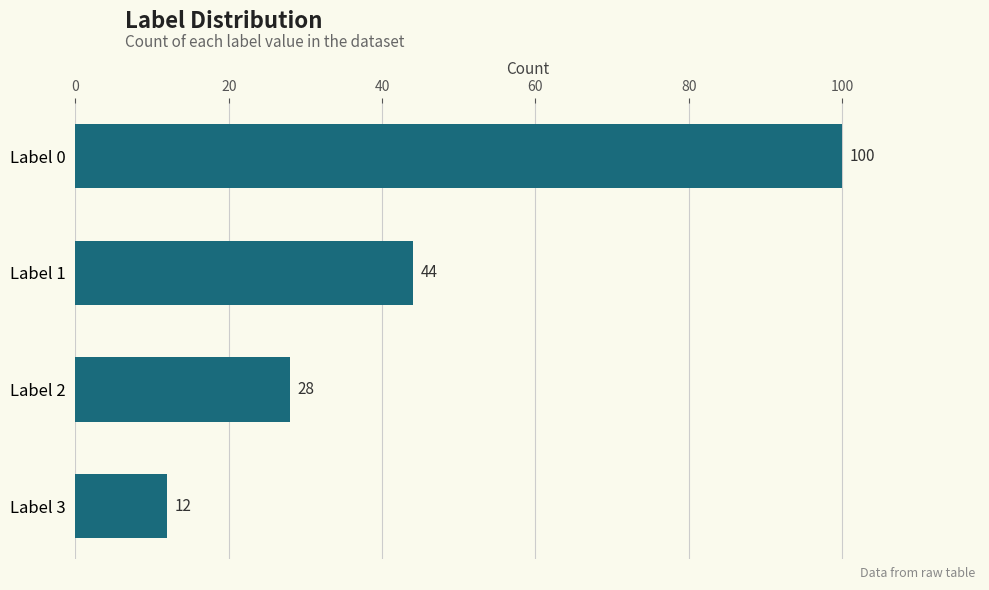

Reading top to bottom, what are all the values shown in this chart?

Label 0=100	Label 1=44	Label 2=28	Label 3=12